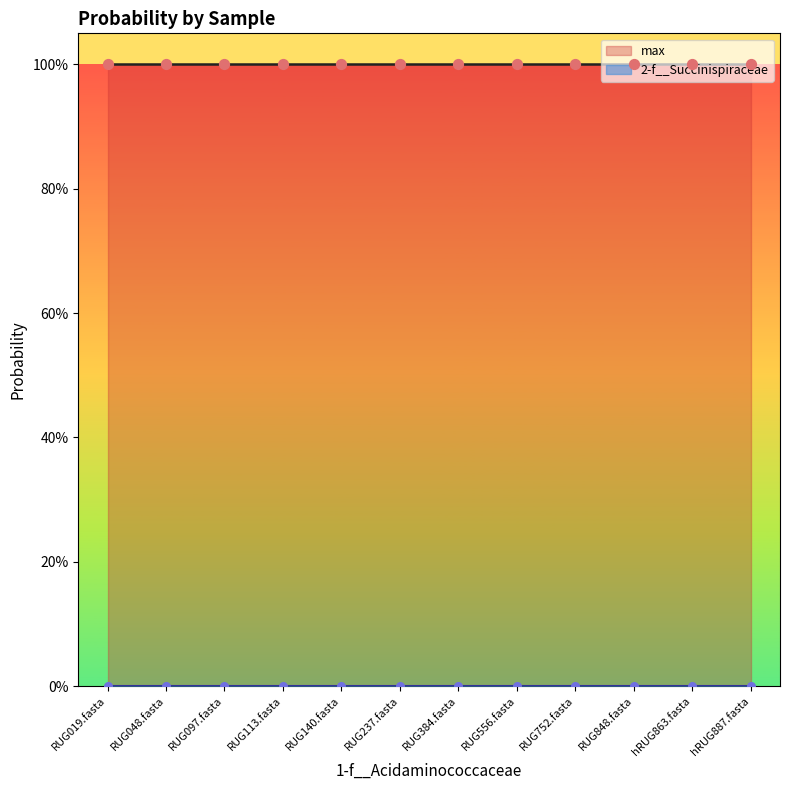

At how many categories does at least one series exceed 0?

12